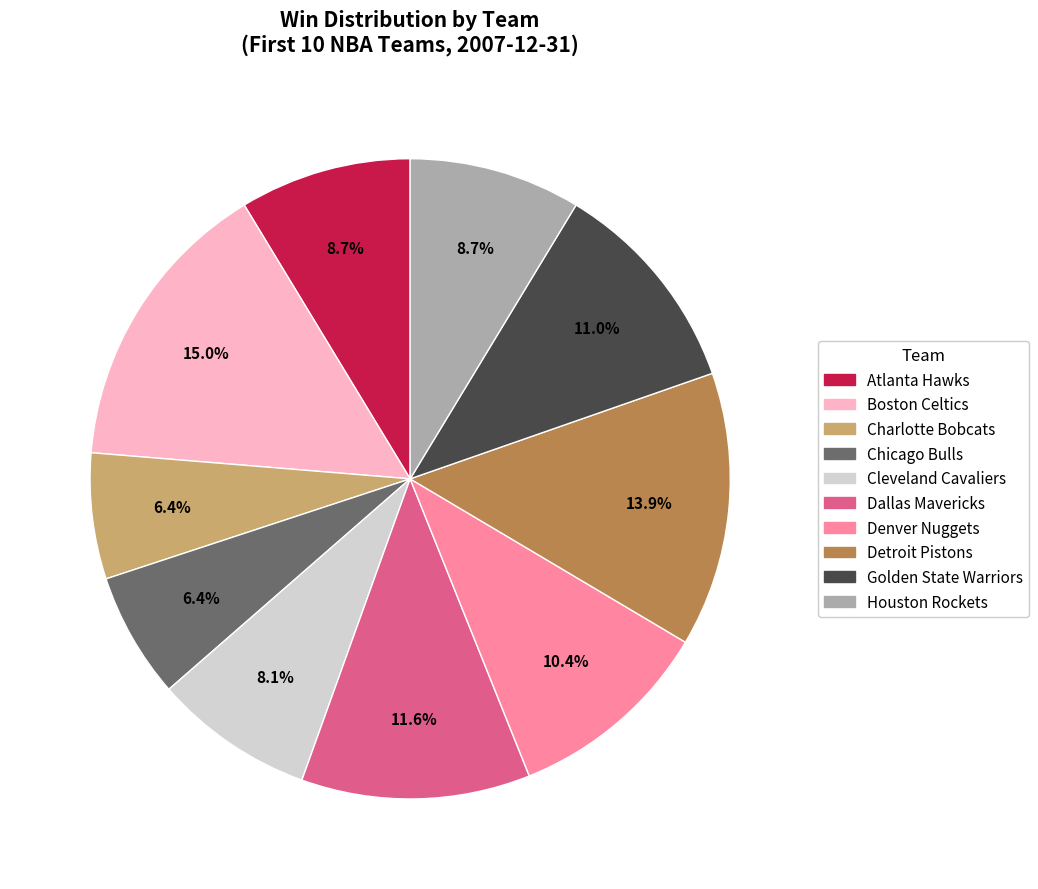

Which slice is the largest?

Boston Celtics